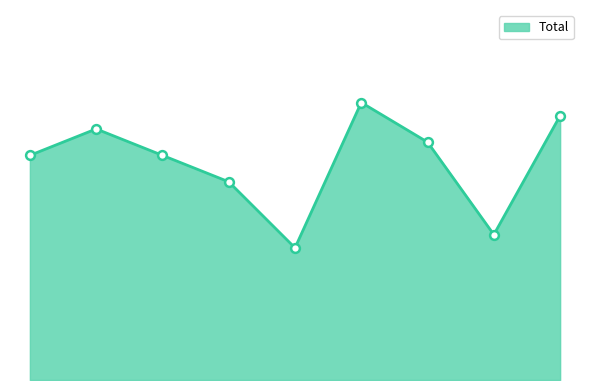

Is this an area chart (filled region under the line)?

Yes